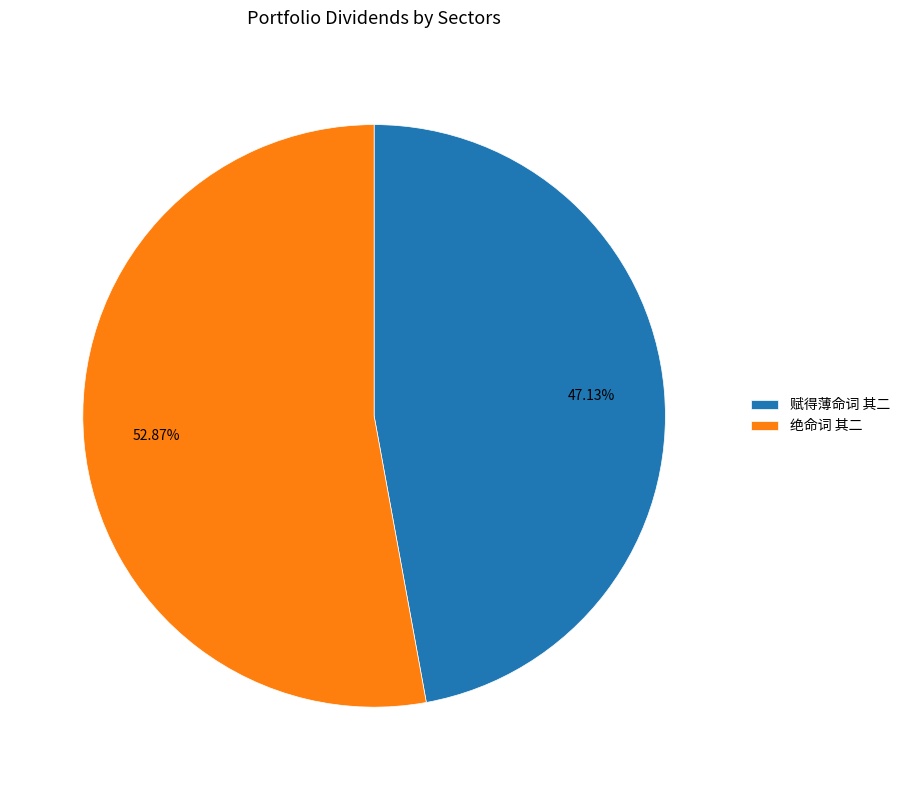

Does any single category account for the majority?

Yes